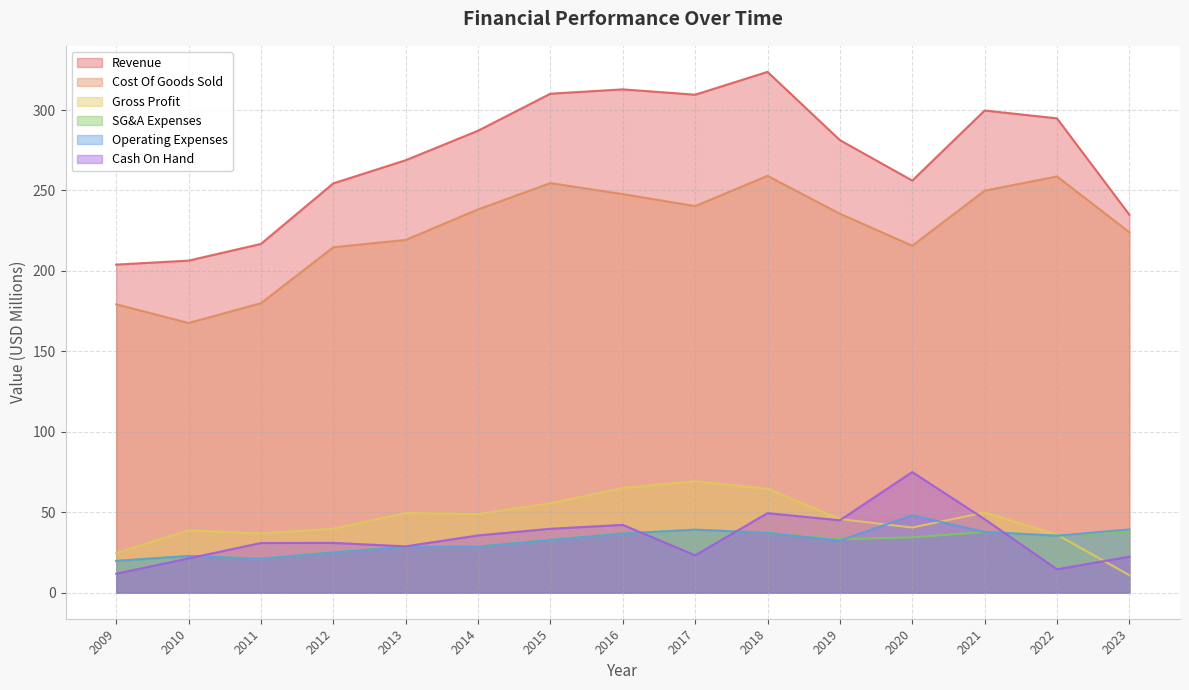

What is the value of the Cash On Hand point at the 3rd from the left?

30.9